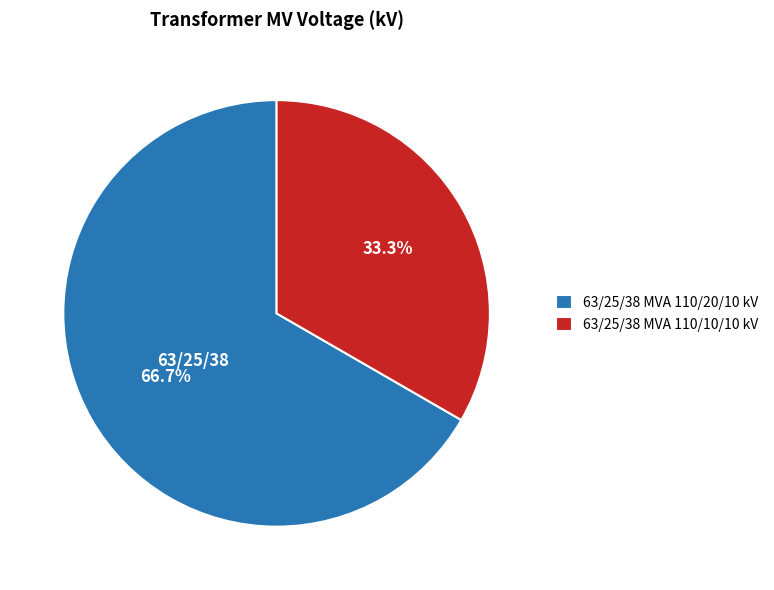

Combined, do 63/25/38 MVA 110/10/10 kV and 63/25/38 MVA 110/20/10 kV account for over 50%?

Yes